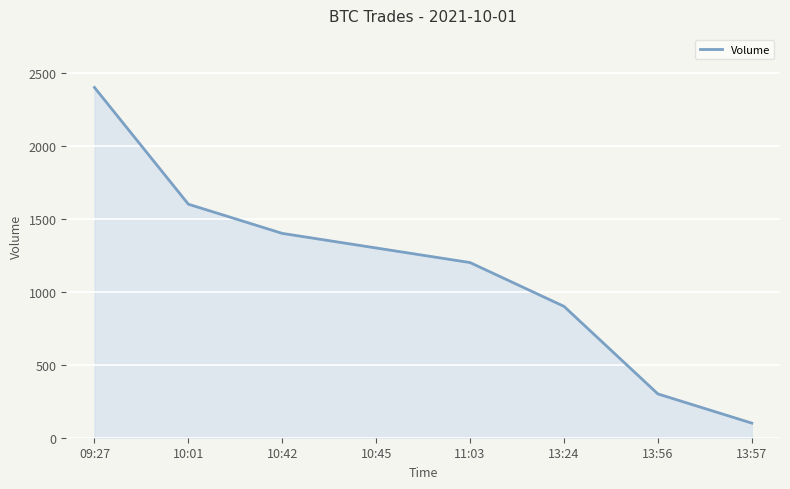

Reading right to left, what are all the values shown in this chart?

100	300	900	1200	1300	1400	1600	2400